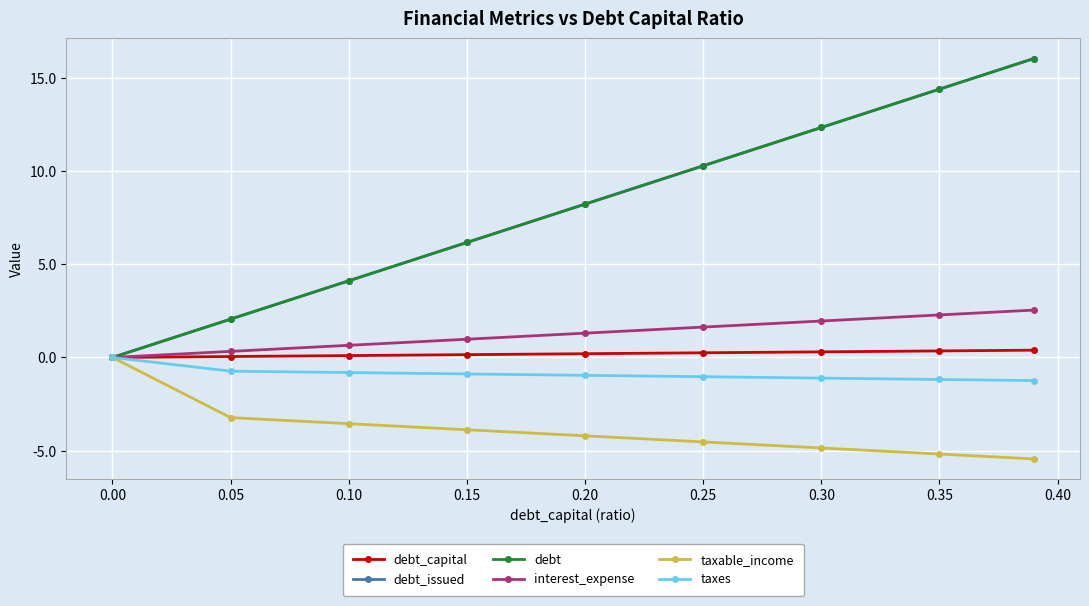

True or false: interest_expense has more than 1 interior local peaks.

False